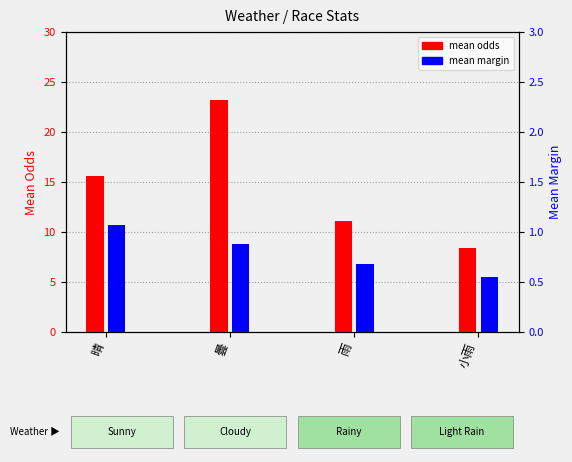

The mean margin series shows 1.2 at 曇. True or false?

False